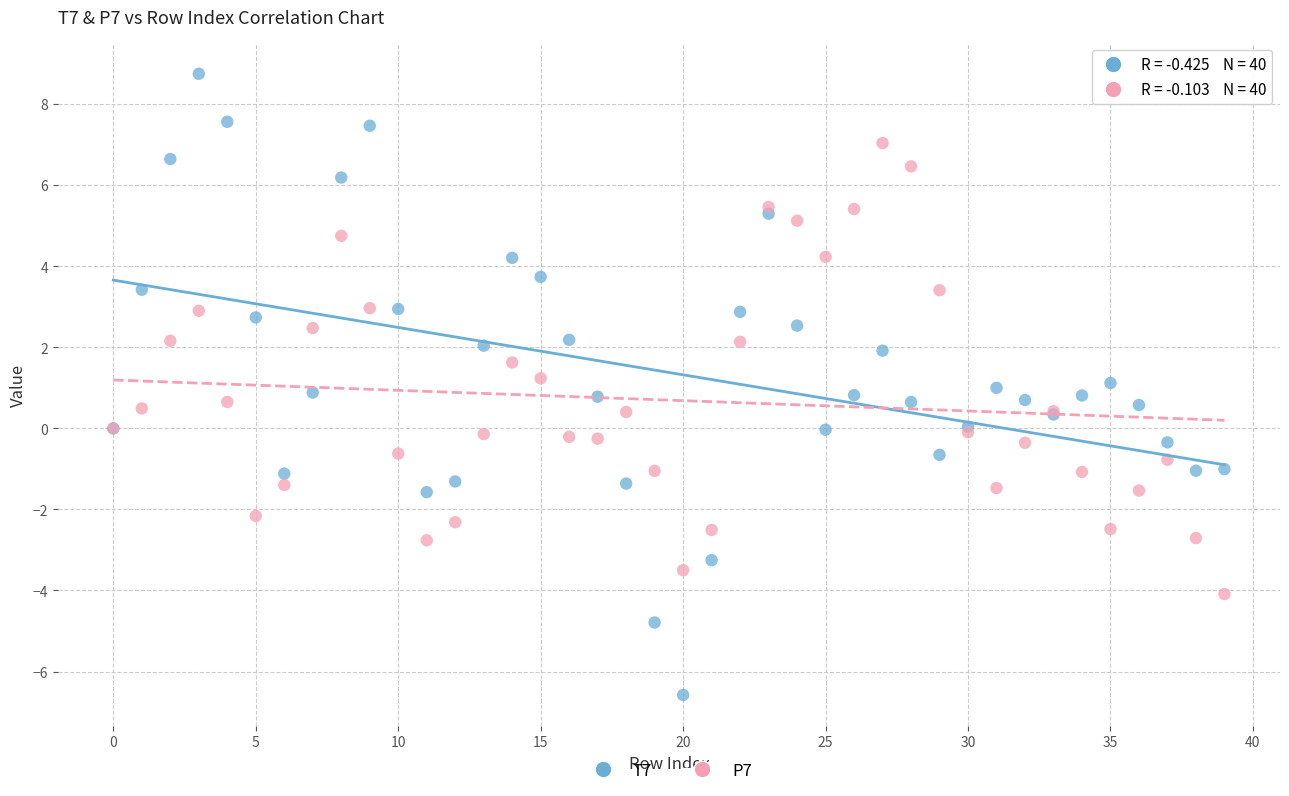

Which series contains the highest Y value?

T7